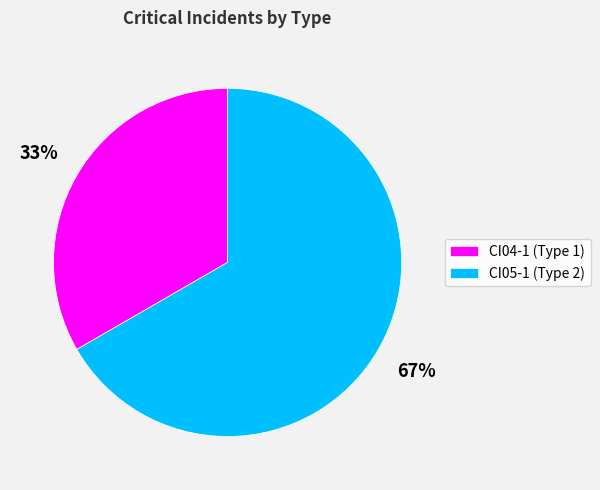

Which category accounts for the majority?

CI05-1